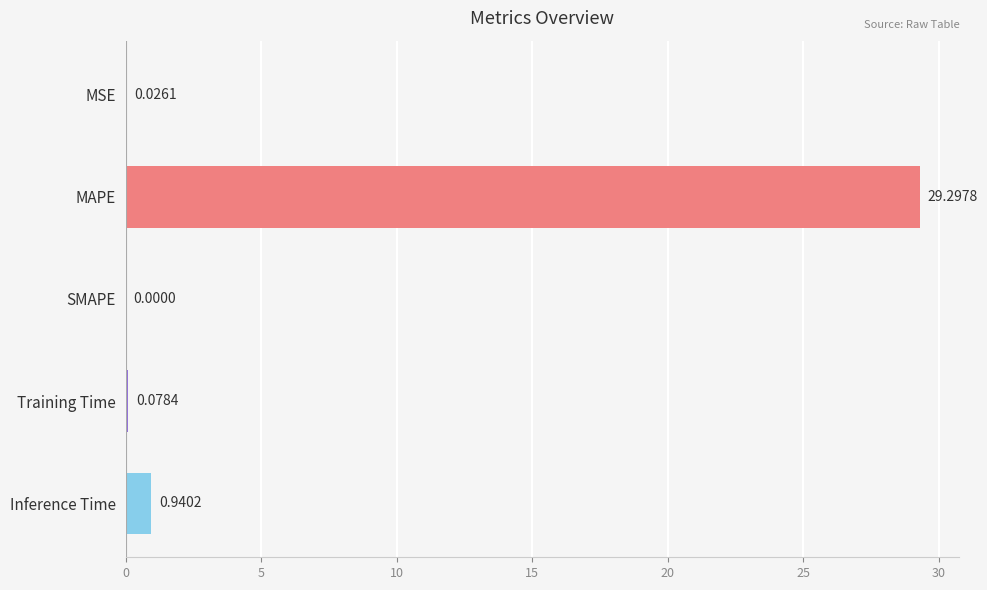

What is the sum of all values?

30.3